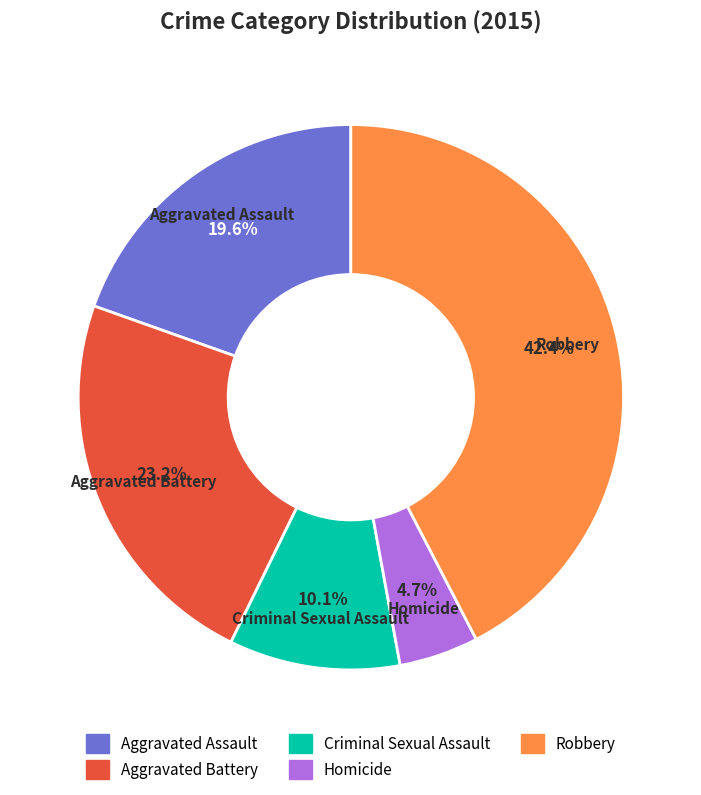

Which category has the biggest portion of the pie?

Robbery